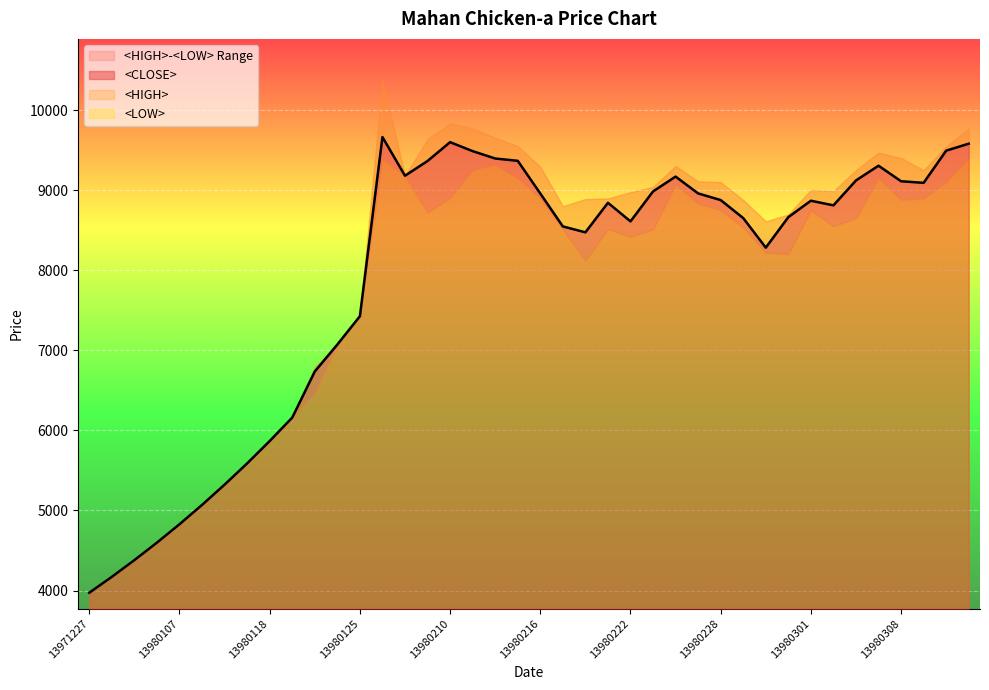

Count the number of categories in the chart.

40